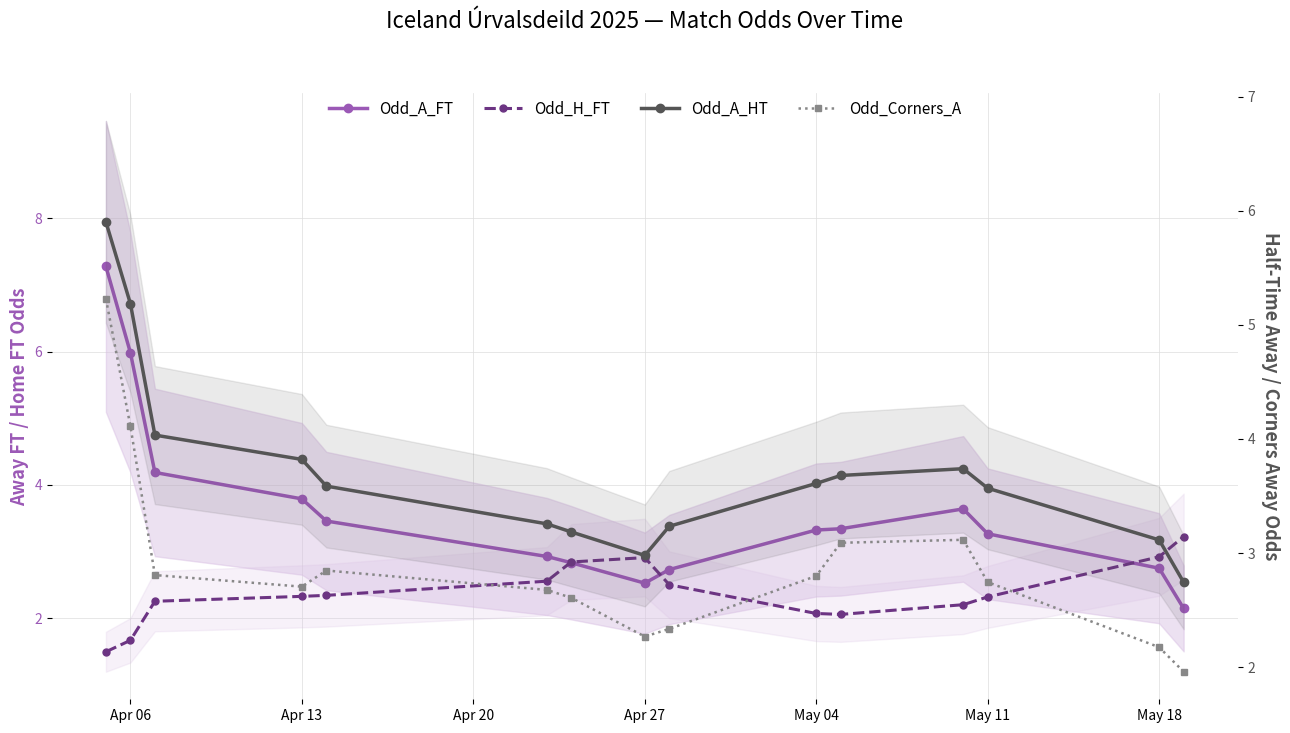

The value of Odd_H_FT at May 18 is 2.8. True or false?

True